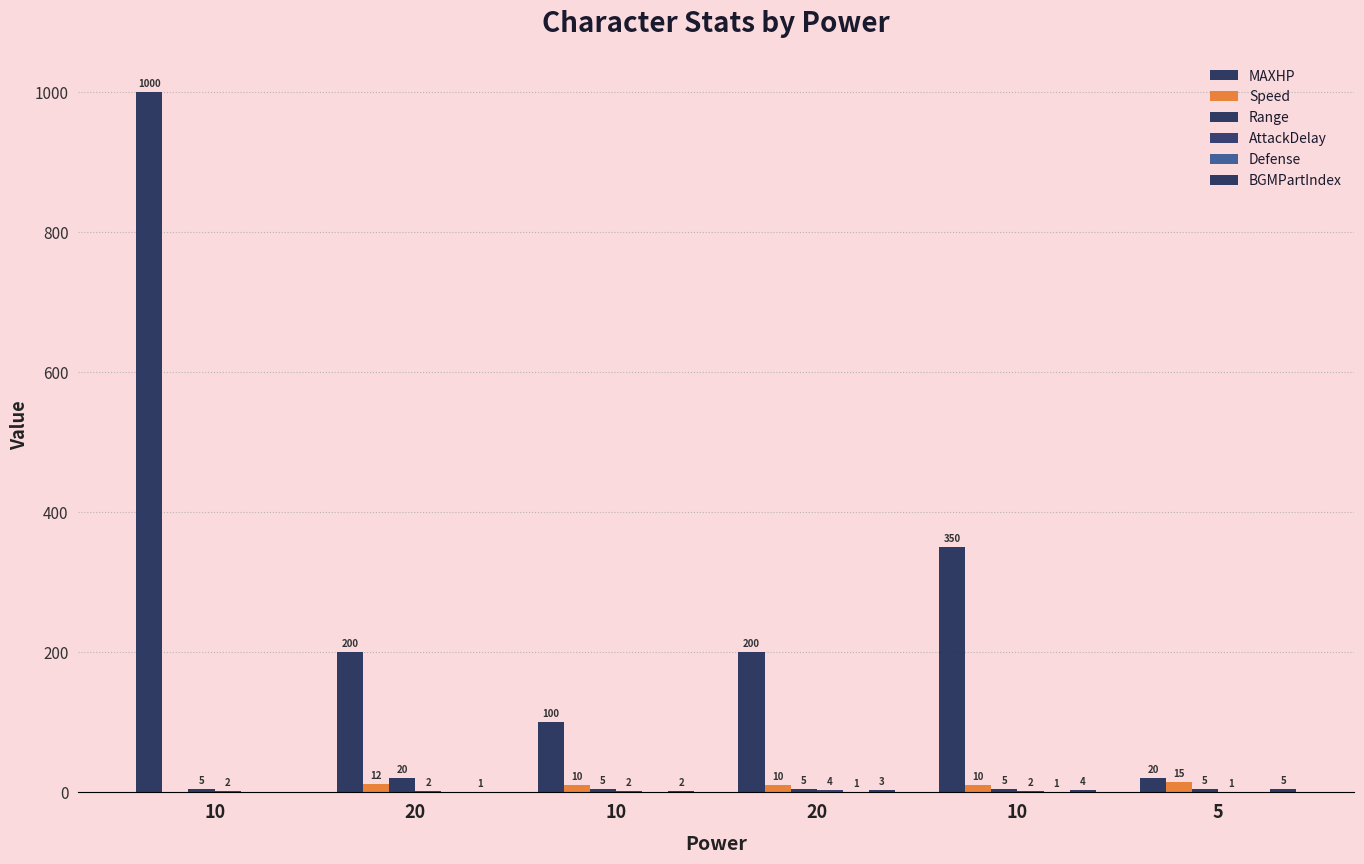

Rank the categories by Defense value from lowest to highest.

10, 20, 10, 5, 20, 10